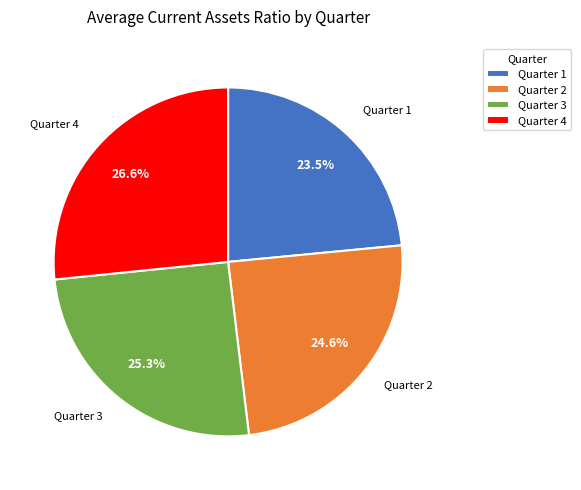

Rank the categories by value from lowest to highest.

Quarter 1, Quarter 2, Quarter 3, Quarter 4